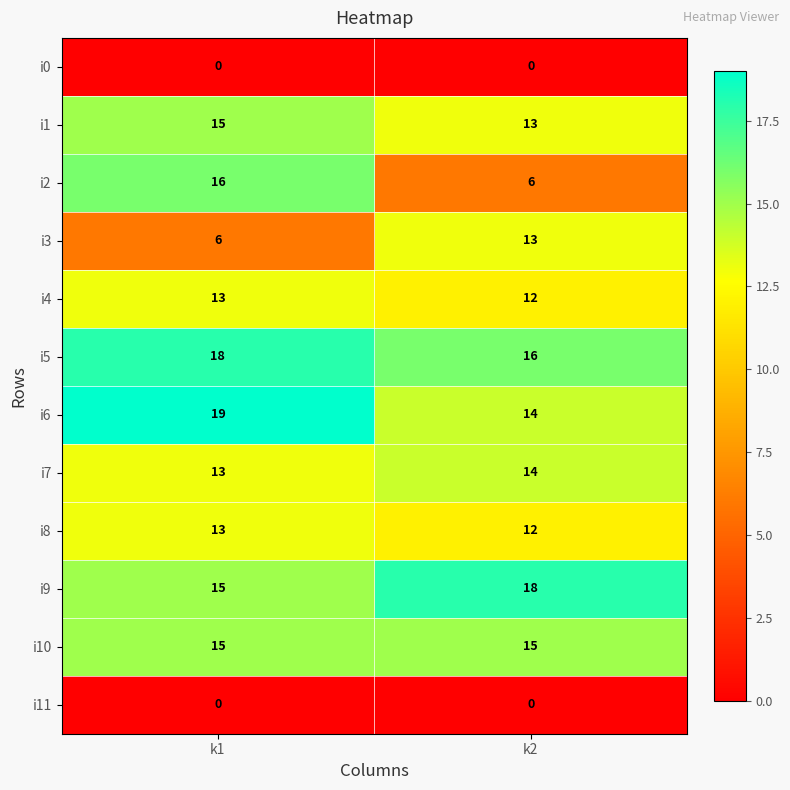

Rank the categories by i3 value from highest to lowest.

k2, k1